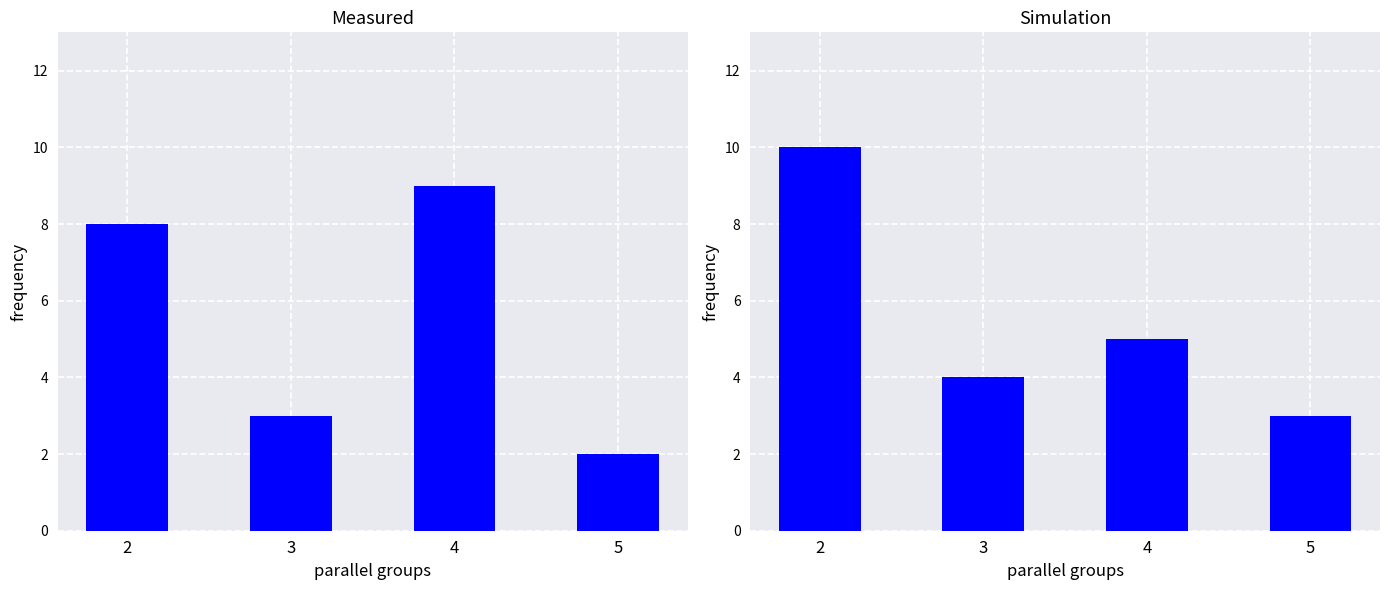

Are the bars horizontal?

No